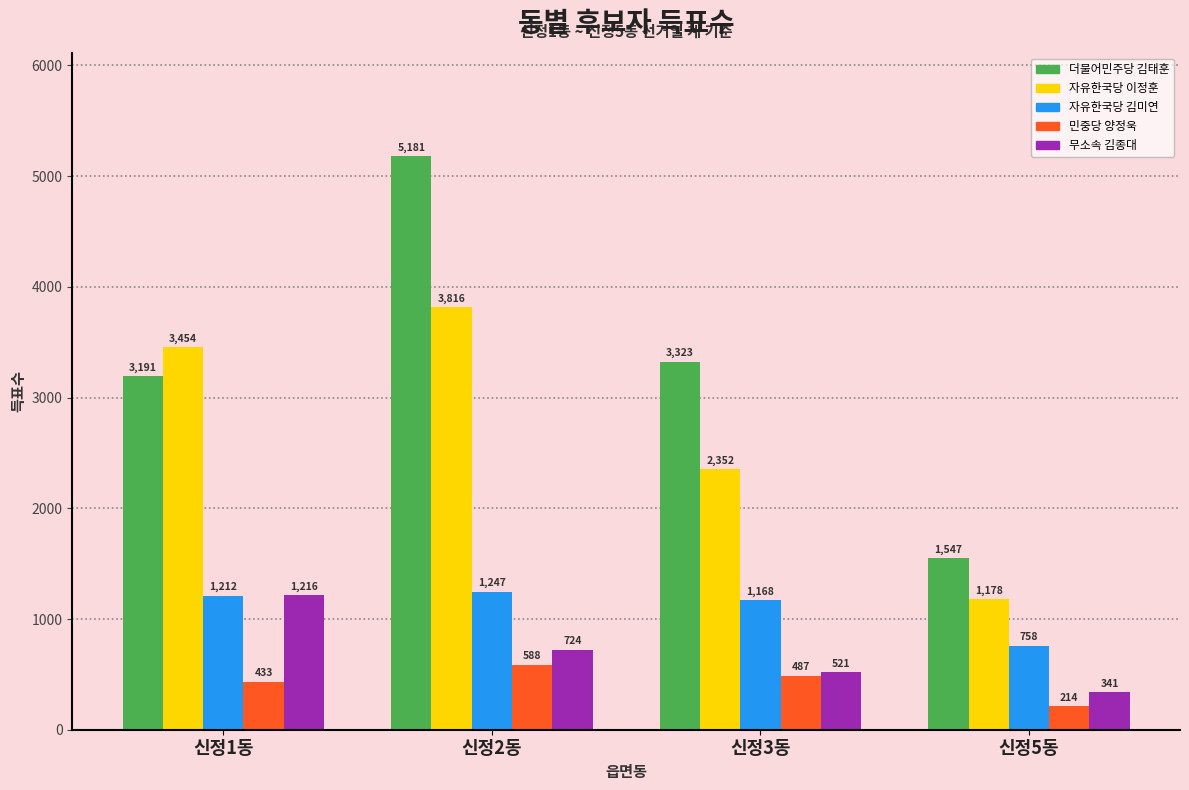

What is the difference between the second highest and minimum values in the 자유한국당 김미연 series?

454